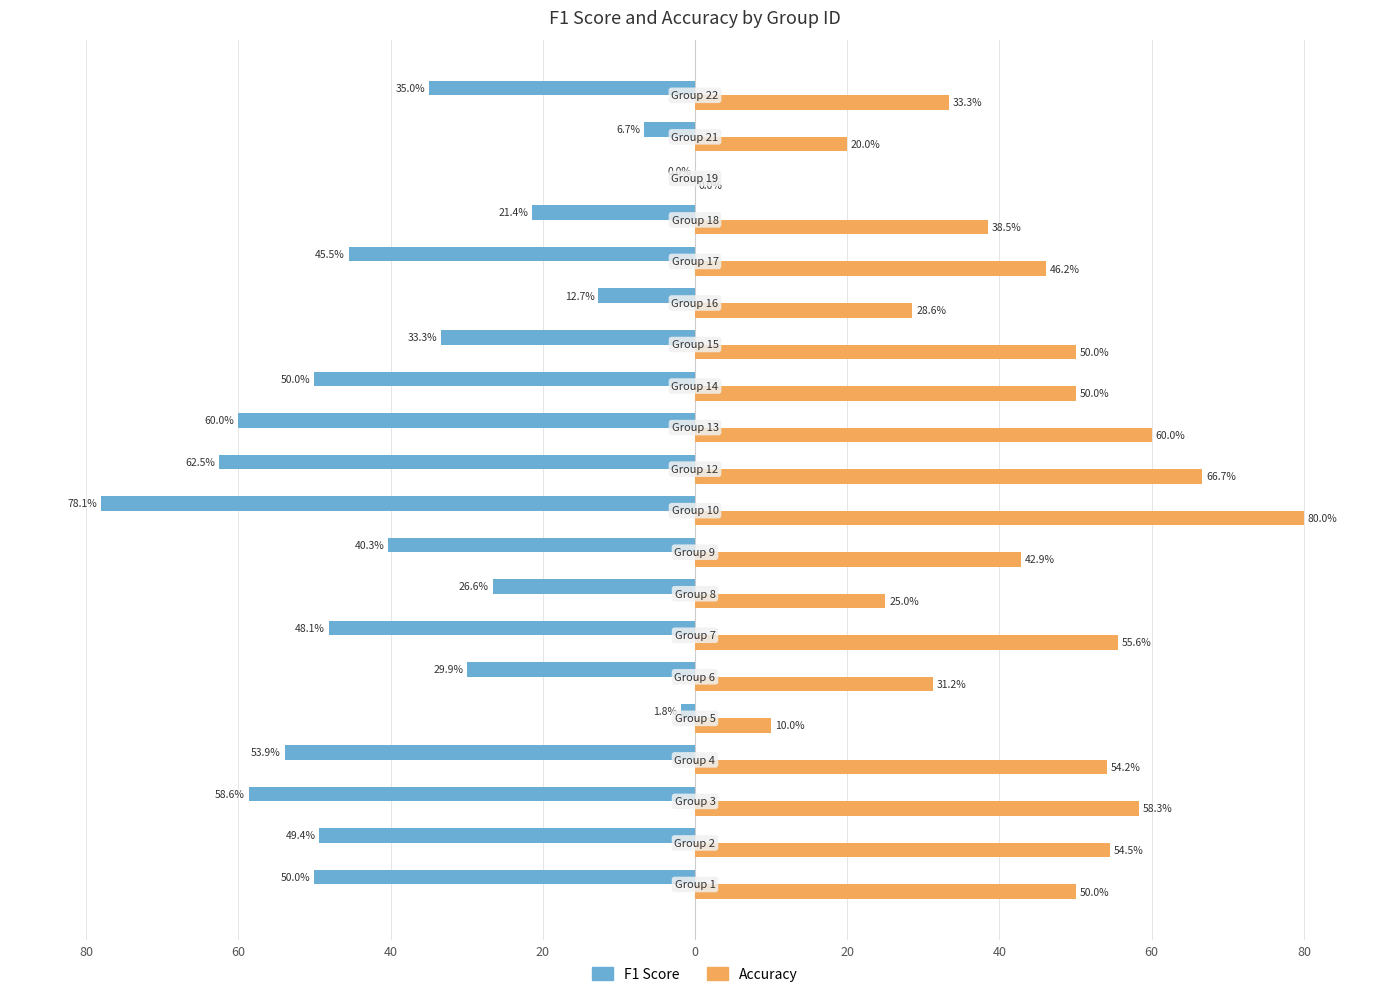

What are all the series names shown in the legend?

F1 Score, Accuracy